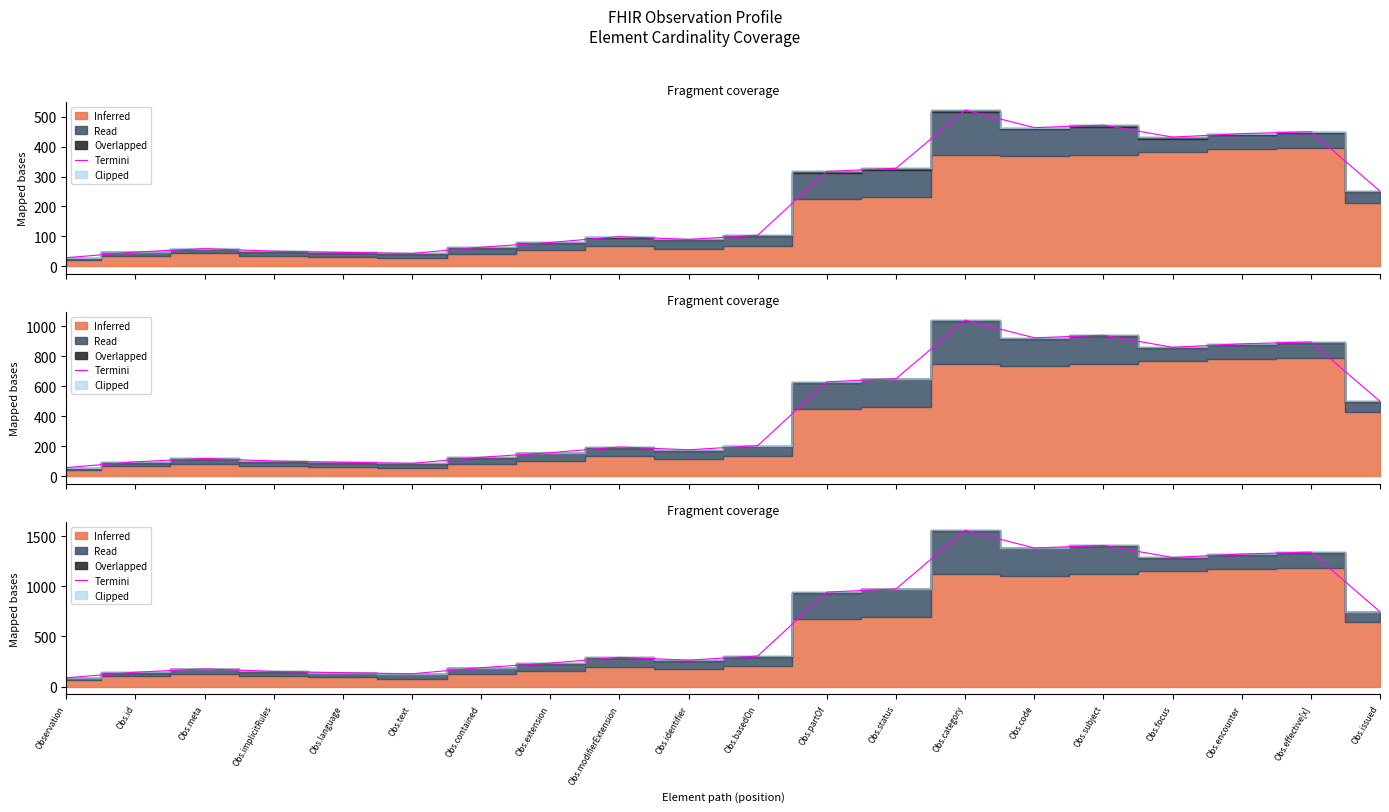

What is the difference between the values at Obs.focus and Obs.text?

1158.9